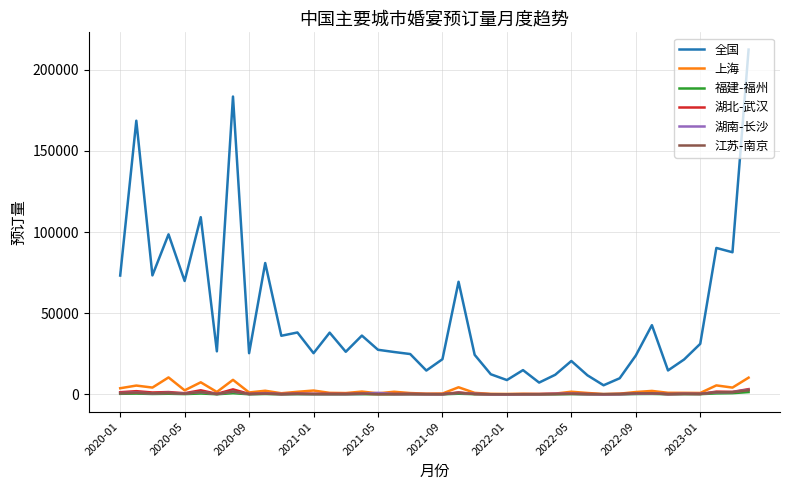

What is the greatest value displayed?

212503